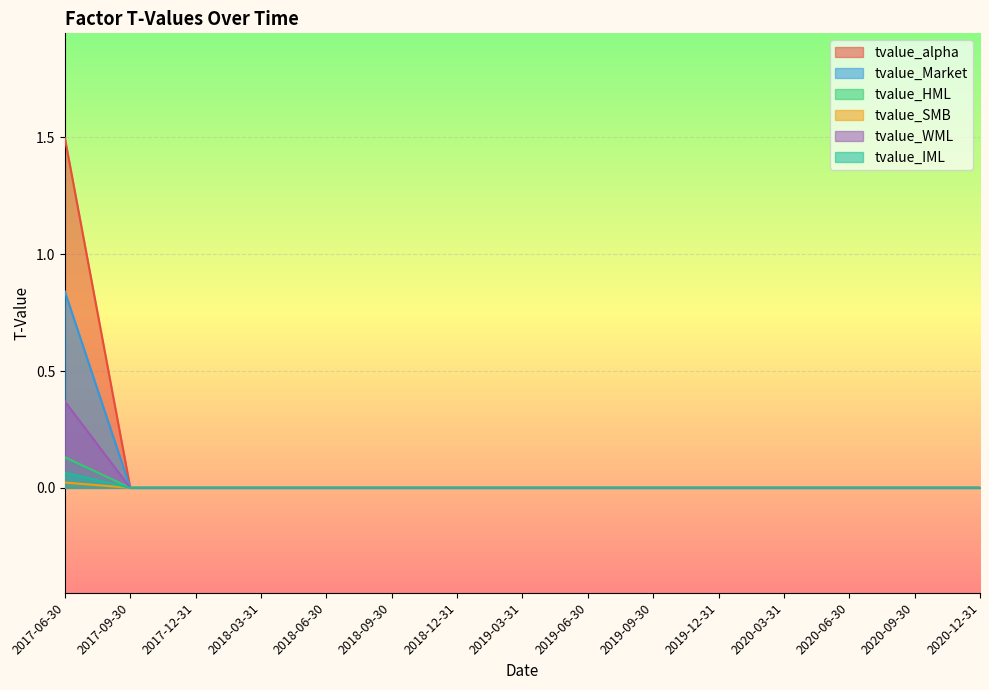

What is the maximum value shown in the chart?

1.5